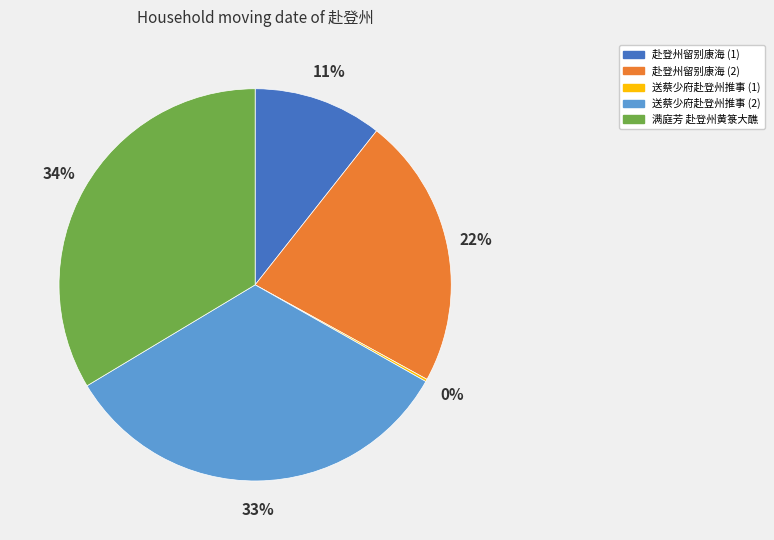

To the nearest percent, what portion does 满庭芳 赴登州黄箓大醮 represent?

34%